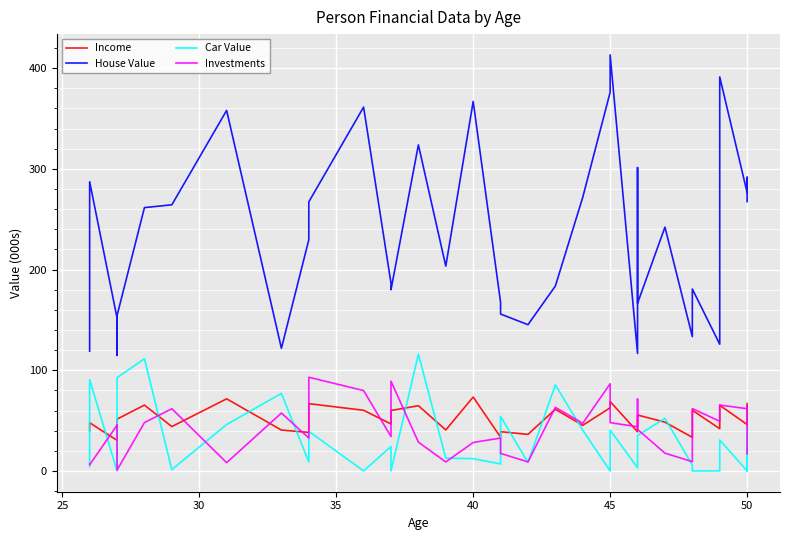

How many intersections are there between Income and Car Value?

14